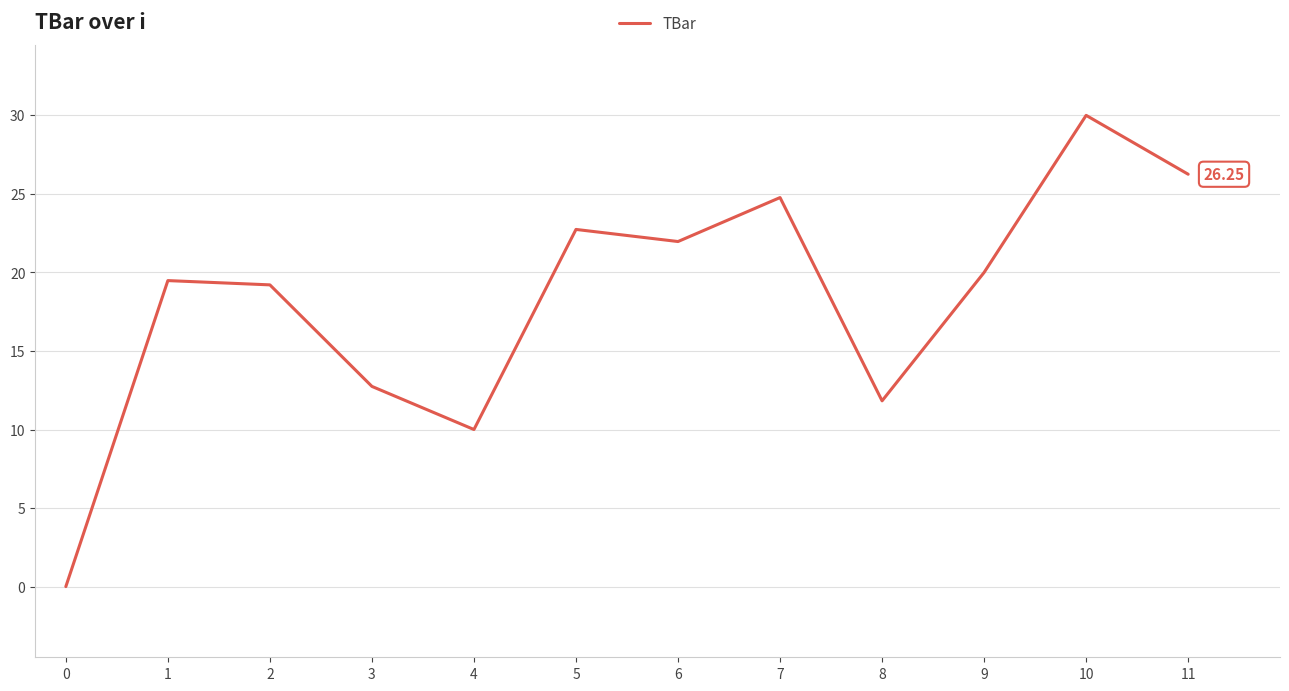

What is the sum of all values?

219.0